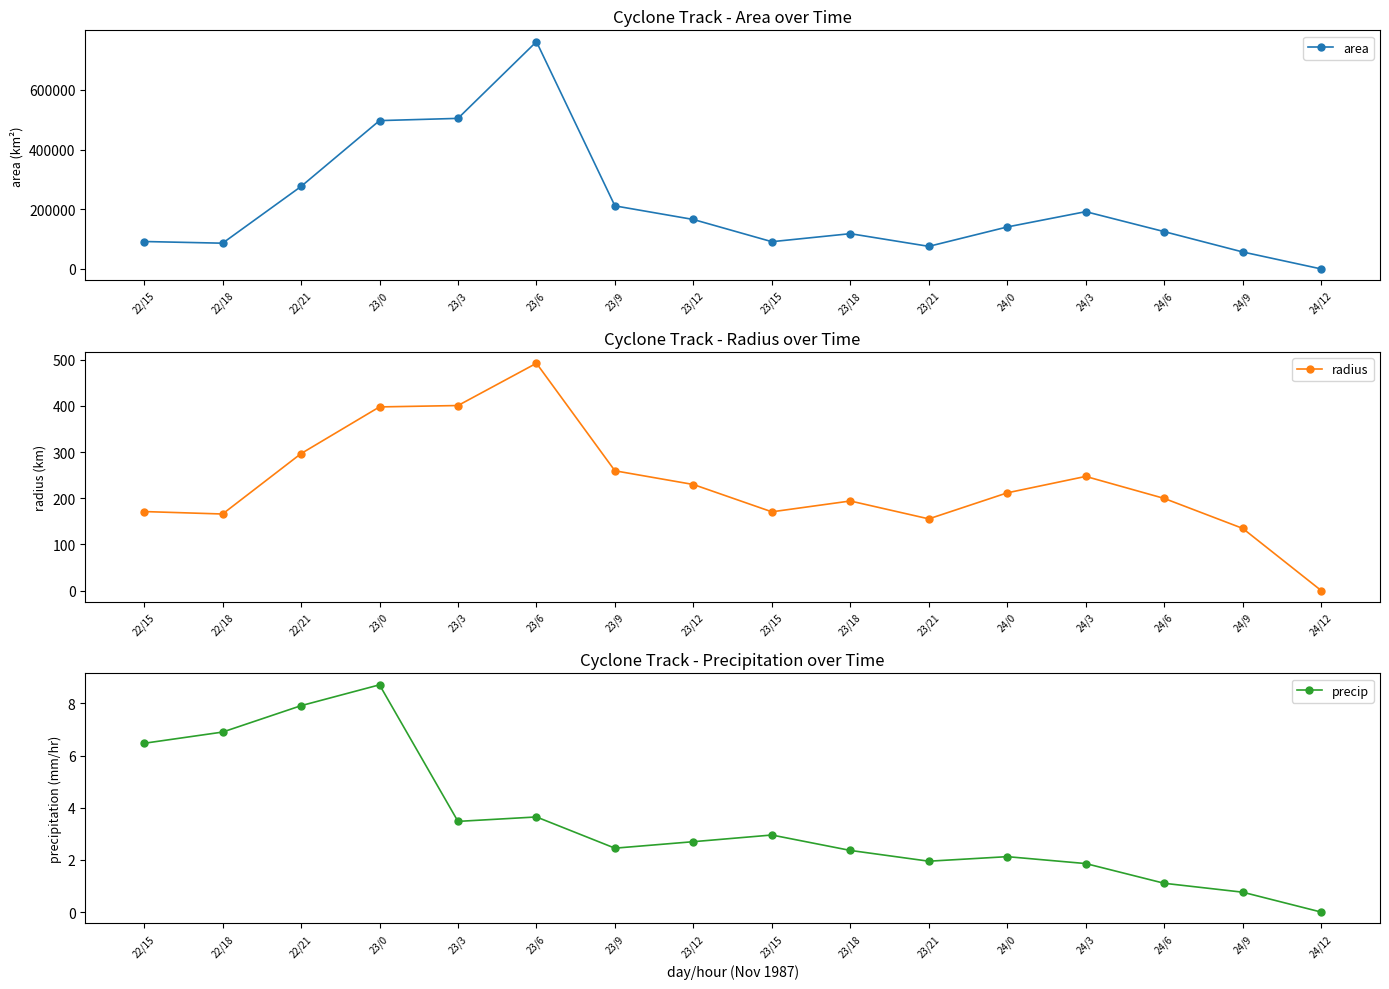

Reading left to right, list all the values displayed in this chart.

area: 22/15=91875.0	22/18=86250.0	22/21=276250.0	23/0=496875.0	23/3=504375.0	23/6=761250.0	23/9=211250.0	23/12=165625.0	23/15=91250.0	23/18=118125.0	23/21=75625.0	24/0=140625.0	24/3=191875.0	24/6=125000.0	24/9=56875.0	24/12=0.0
radius: 22/15=171.0	22/18=165.7	22/21=296.5	23/0=397.7	23/3=400.7	23/6=492.3	23/9=259.3	23/12=229.6	23/15=170.4	23/18=193.9	23/21=155.2	24/0=211.6	24/3=247.1	24/6=199.5	24/9=134.6	24/12=0.0
precip: 22/15=6.5	22/18=6.9	22/21=7.9	23/0=8.7	23/3=3.5	23/6=3.6	23/9=2.5	23/12=2.7	23/15=3.0	23/18=2.4	23/21=2.0	24/0=2.1	24/3=1.9	24/6=1.1	24/9=0.8	24/12=0.0